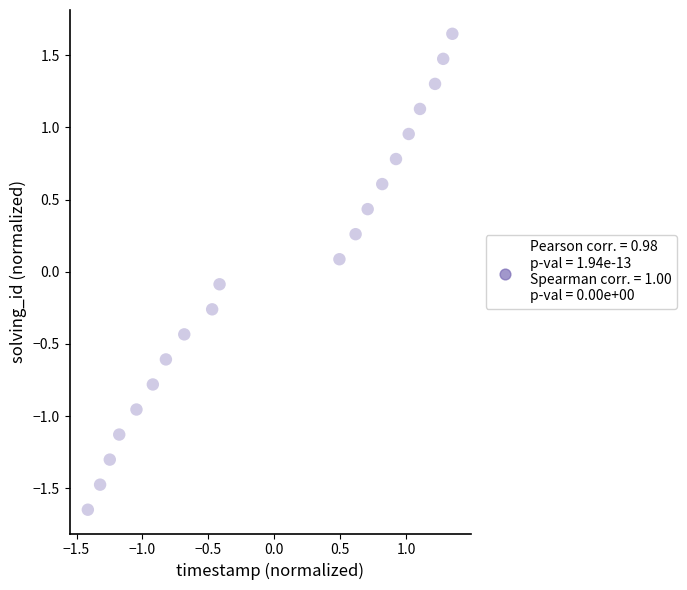

What is the range of X values (max minus min)?

2.8